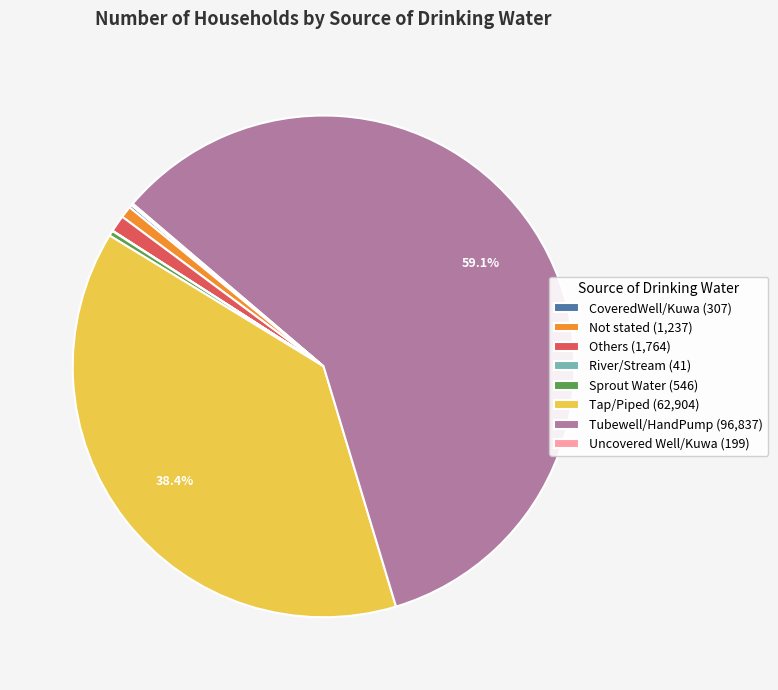

Is there a majority slice in this chart?

Yes